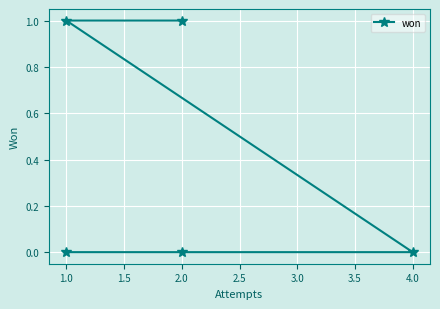

Is this an area chart (filled region under the line)?

No